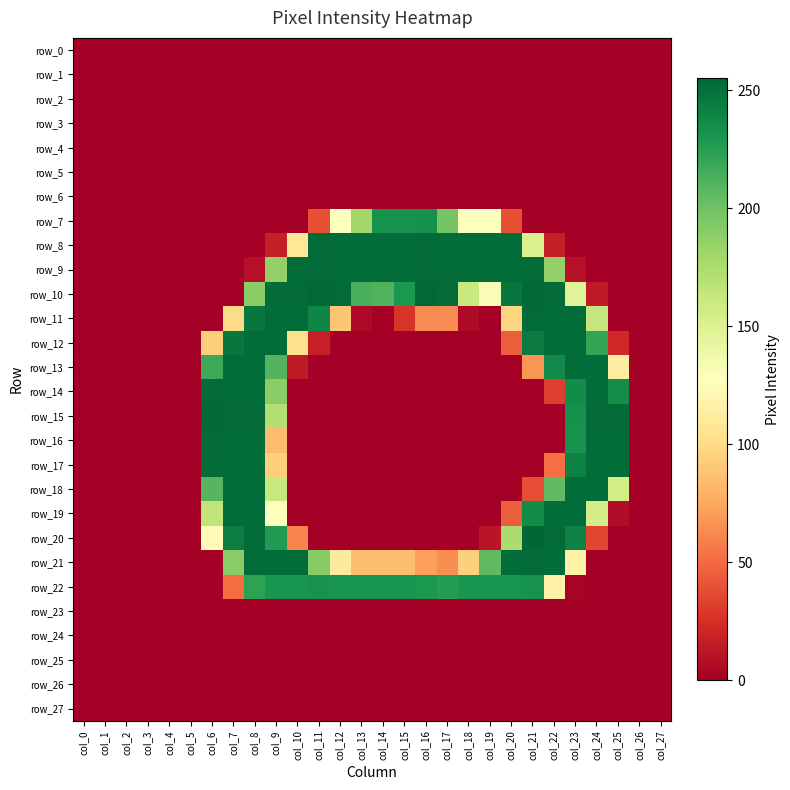

What is the sum of all row_14 values?

1701